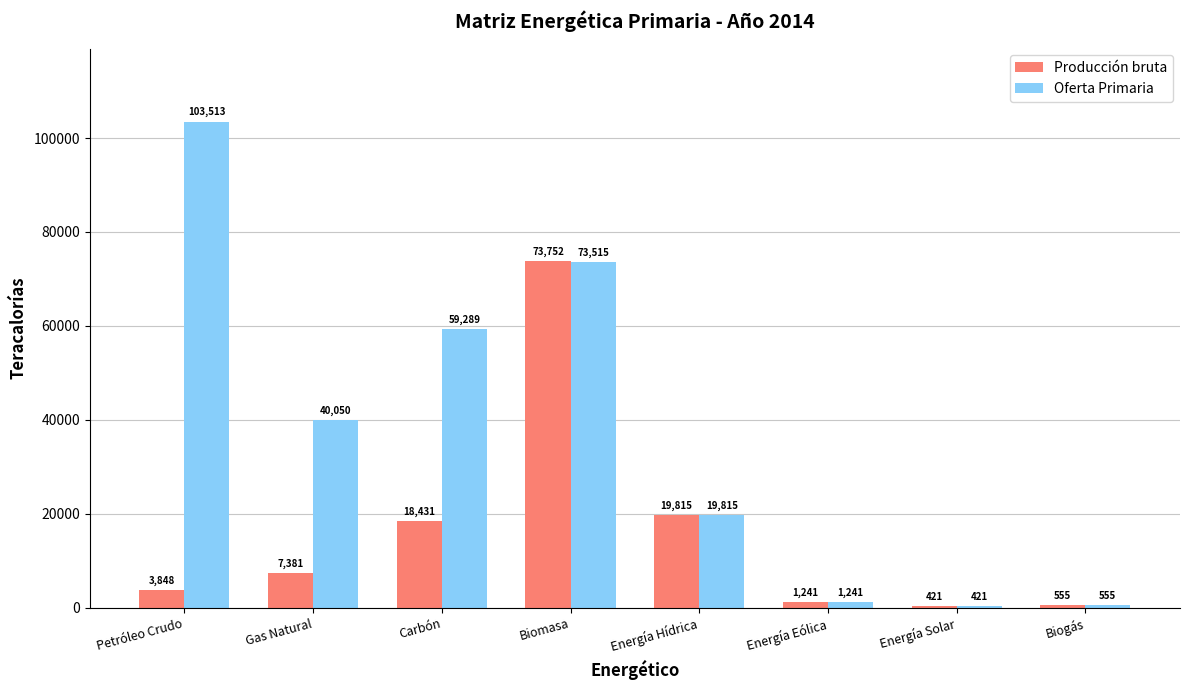

At which label does Oferta Primaria reach its minimum?

Energía Solar